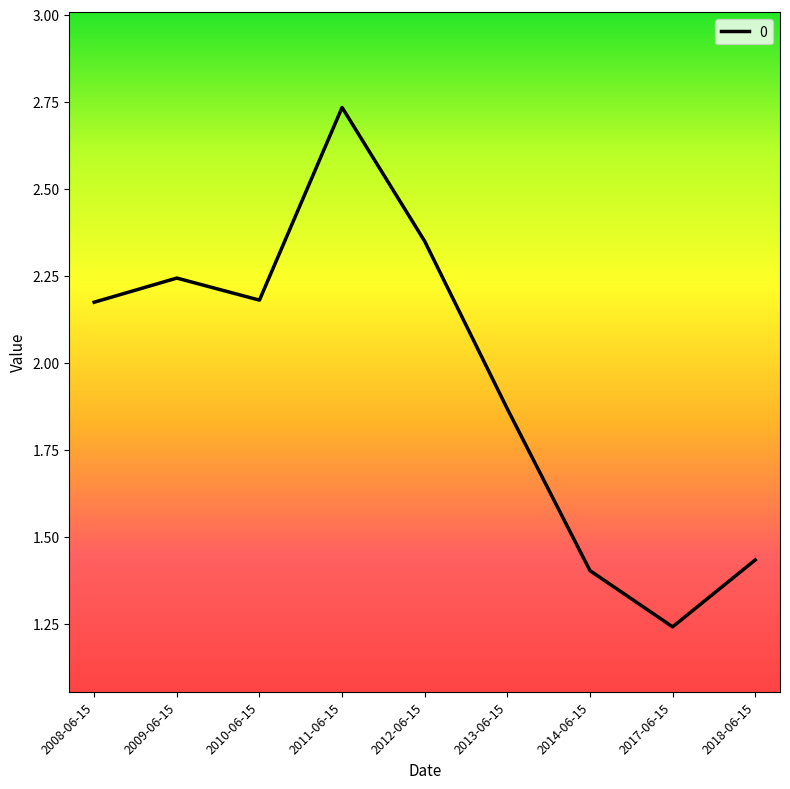

The chart shows a value of 2.0 at 2017-06-15. True or false?

False